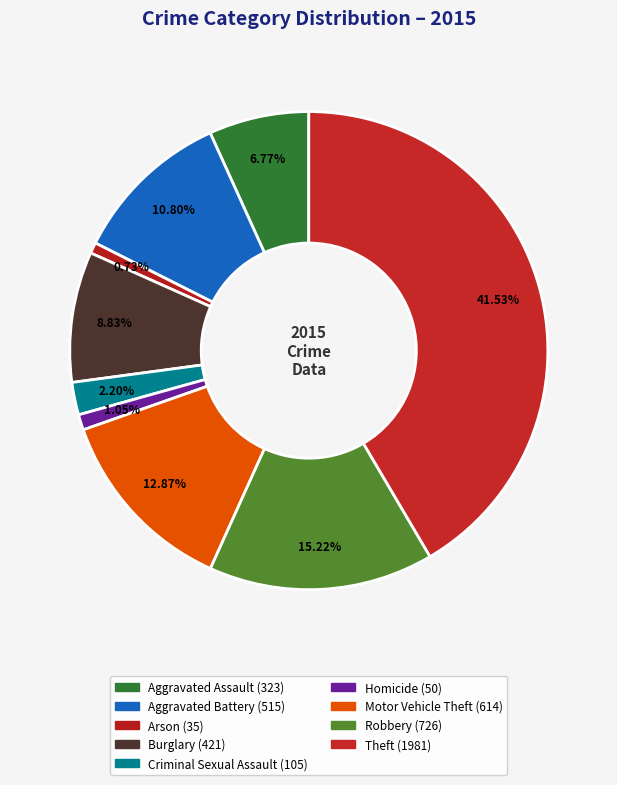

Which category has the biggest portion of the pie?

Theft